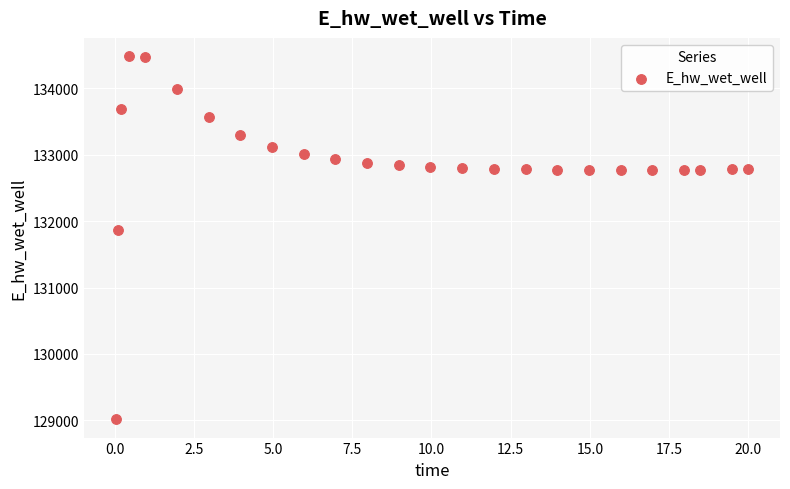

What Y value in the scatter plot is closest to 131748?

131867.1